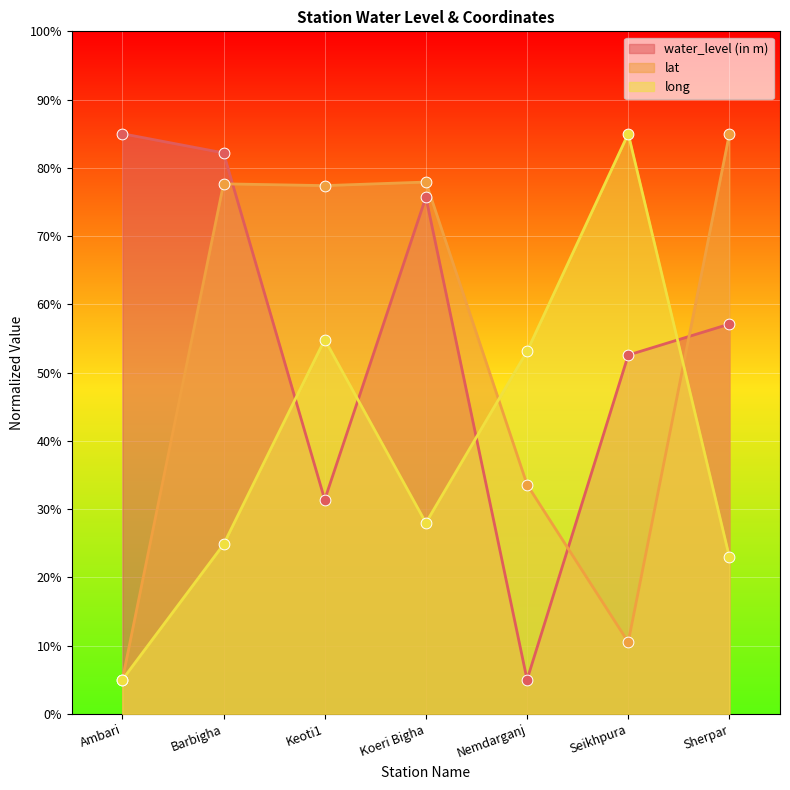

At which category is the sum across all series the highest?

Barbigha